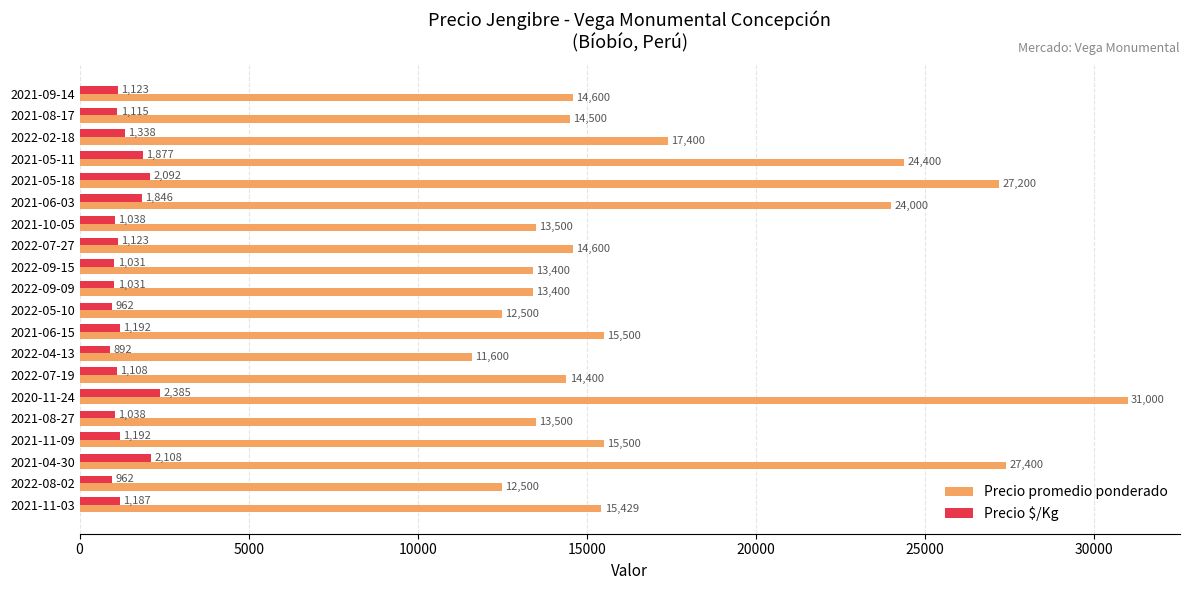

List the series in order of their peak value, highest first.

Precio promedio ponderado, Precio $/Kg